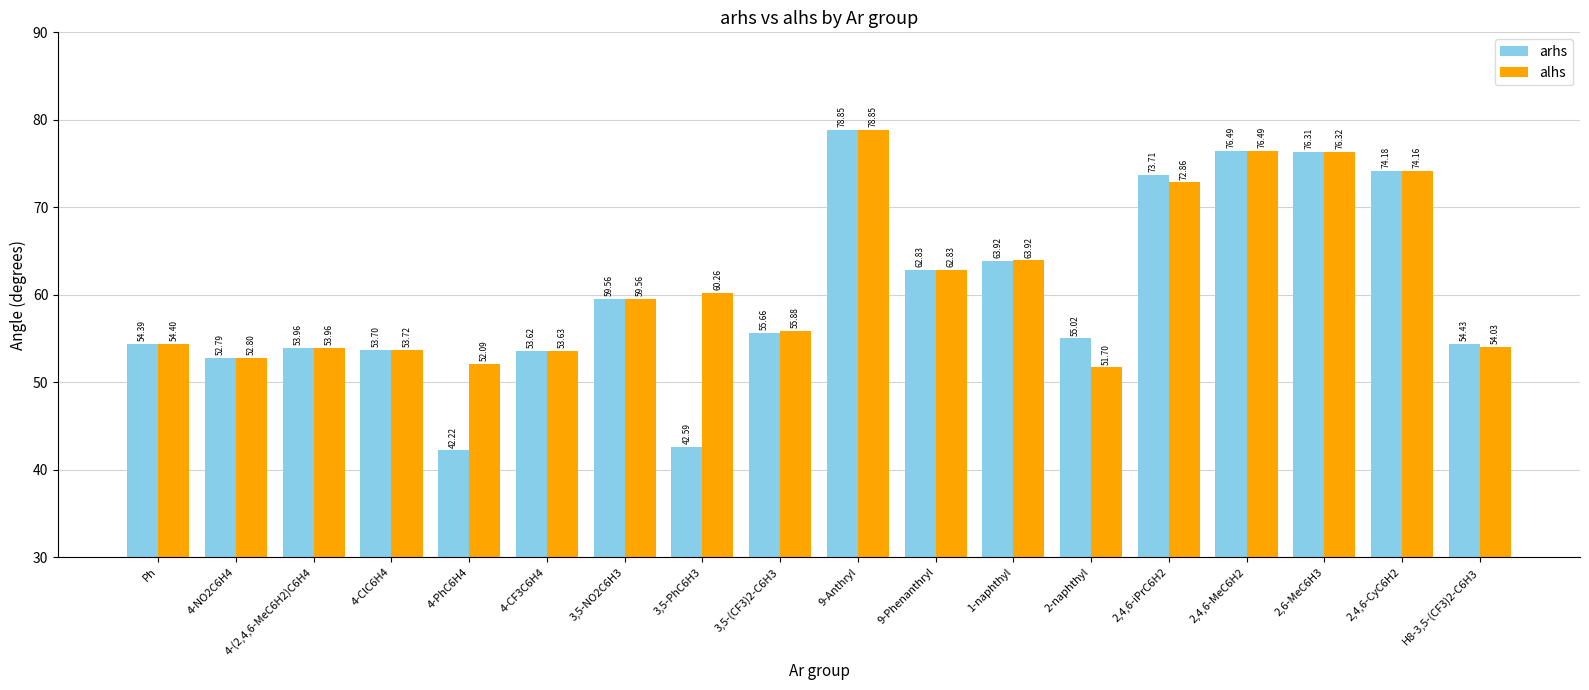

Count the number of data series in this chart.

2